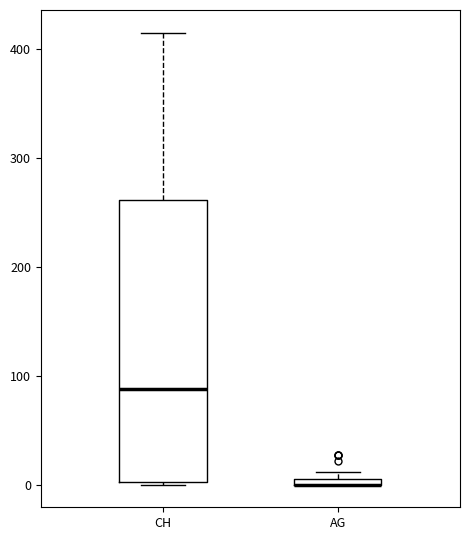

Comparing the boxes themselves (not the whiskers), which one is the tallest?

CH